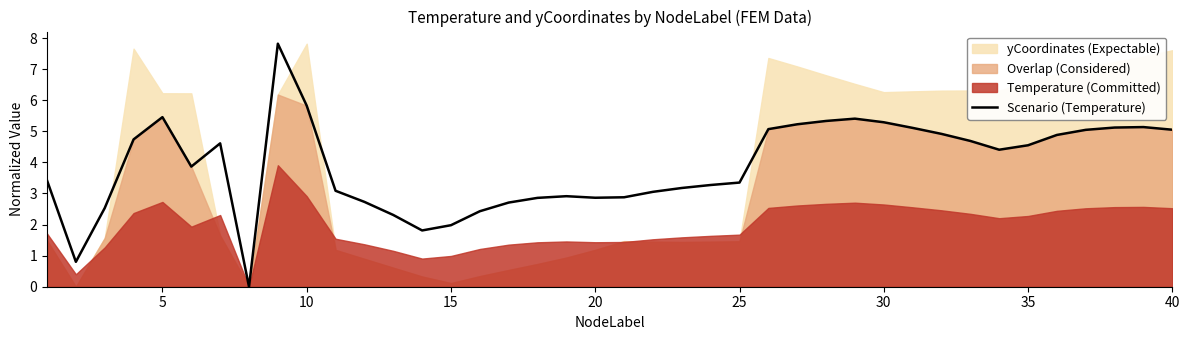

The value at 23 is 1.1. True or false?

False